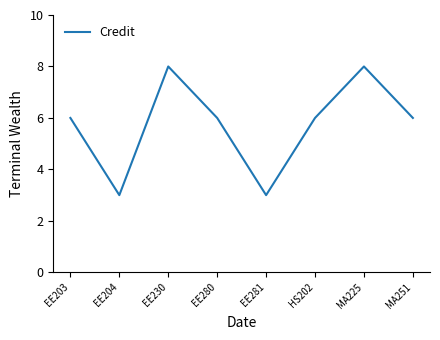

Where is the first local maximum?

EE230